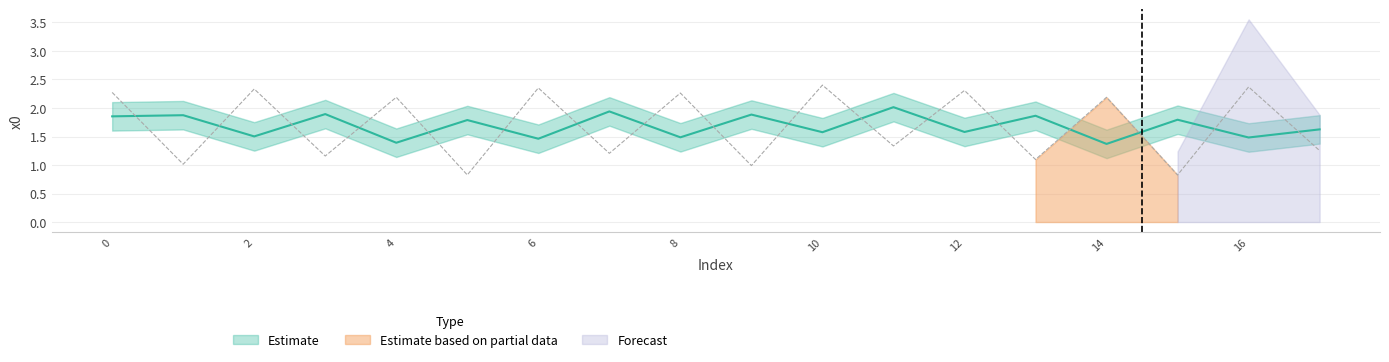

How many categories are shown in the chart?

18